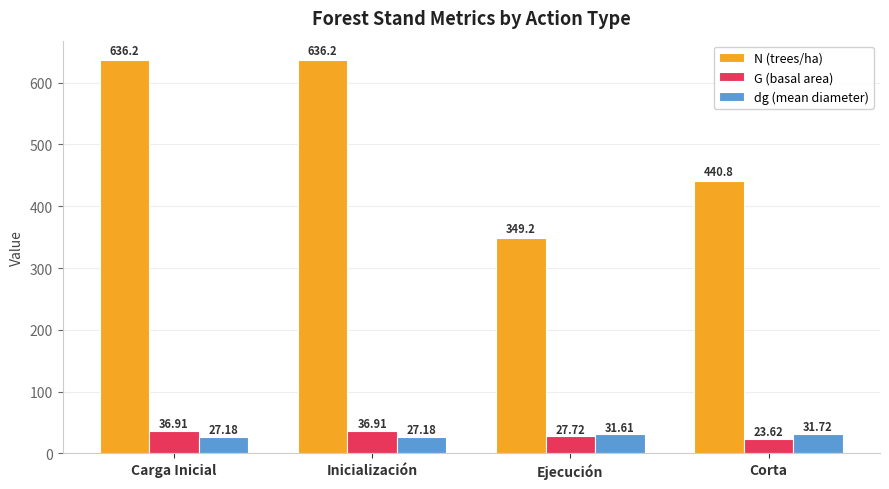

What is the smallest value displayed?

23.6